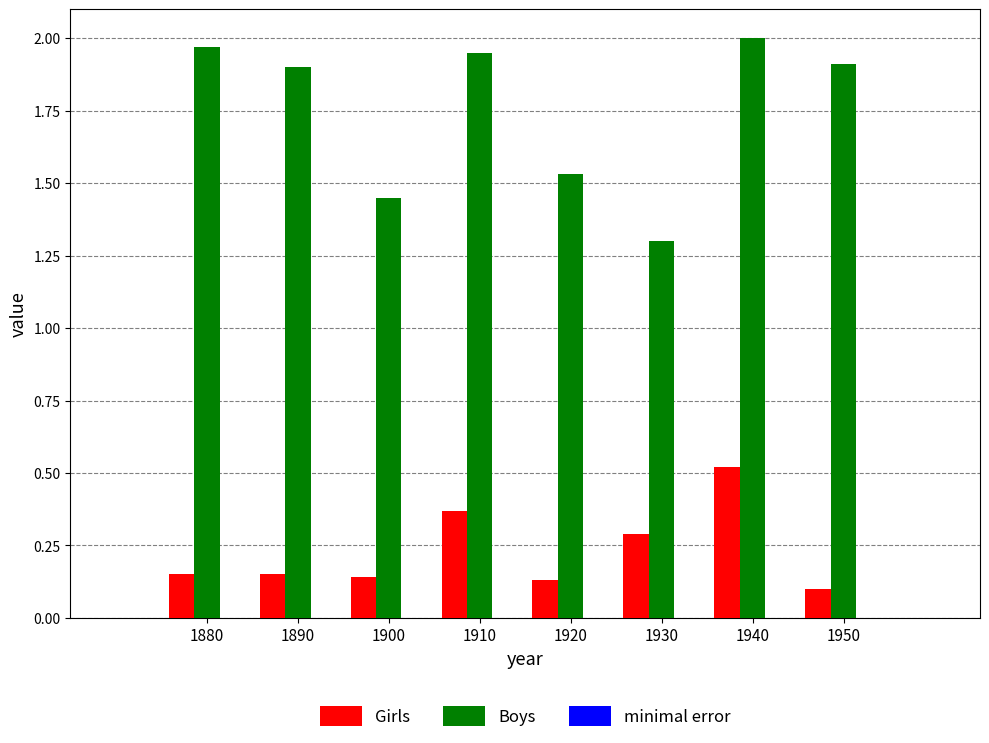

At which category is the sum across all series the highest?

1940